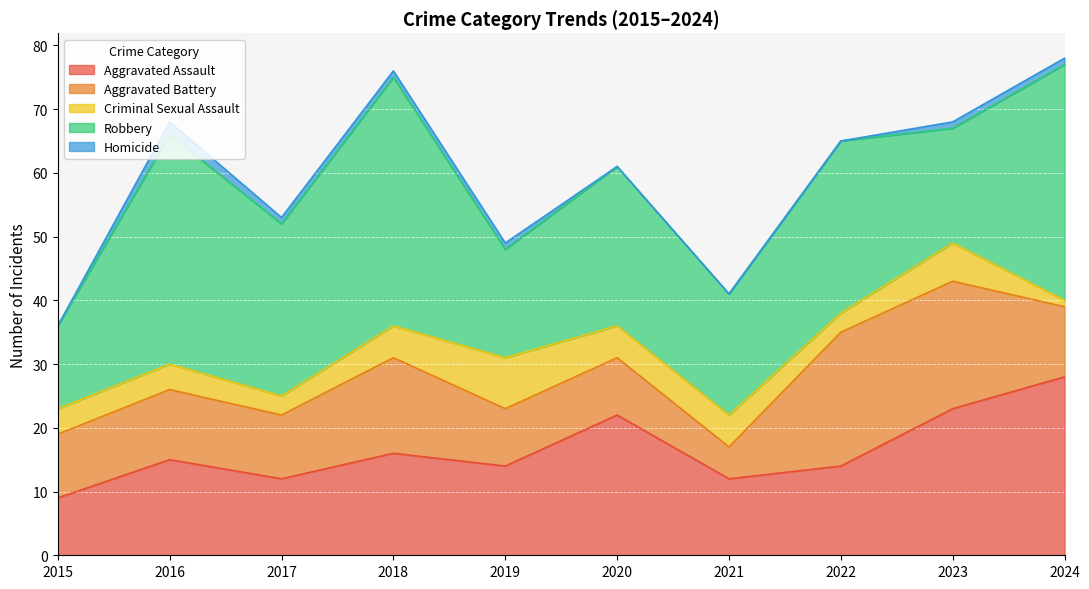

How many data points in Criminal Sexual Assault are less than 5?

5